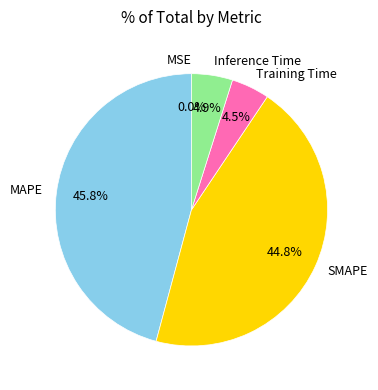

Which has a higher value, MAPE or SMAPE?

MAPE